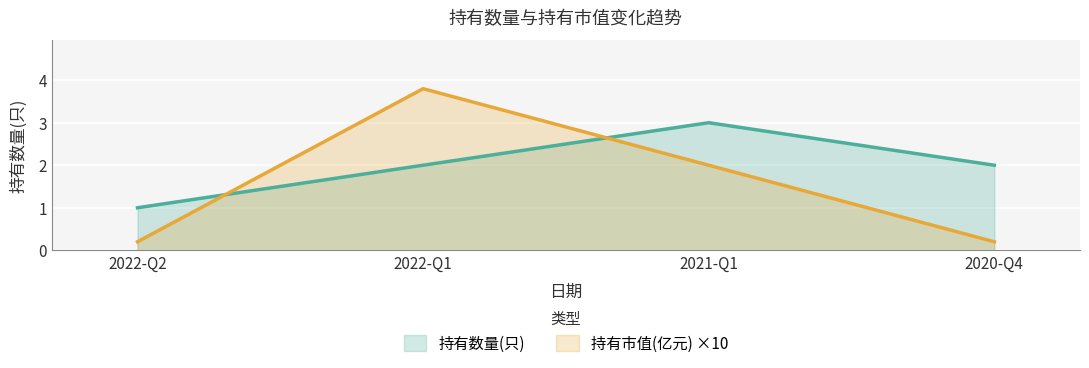

What is the label of the 4th point from the left?

2020-Q4